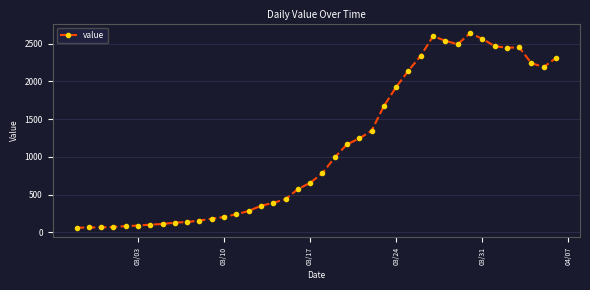

What is the value of the 9th point from the left?

129